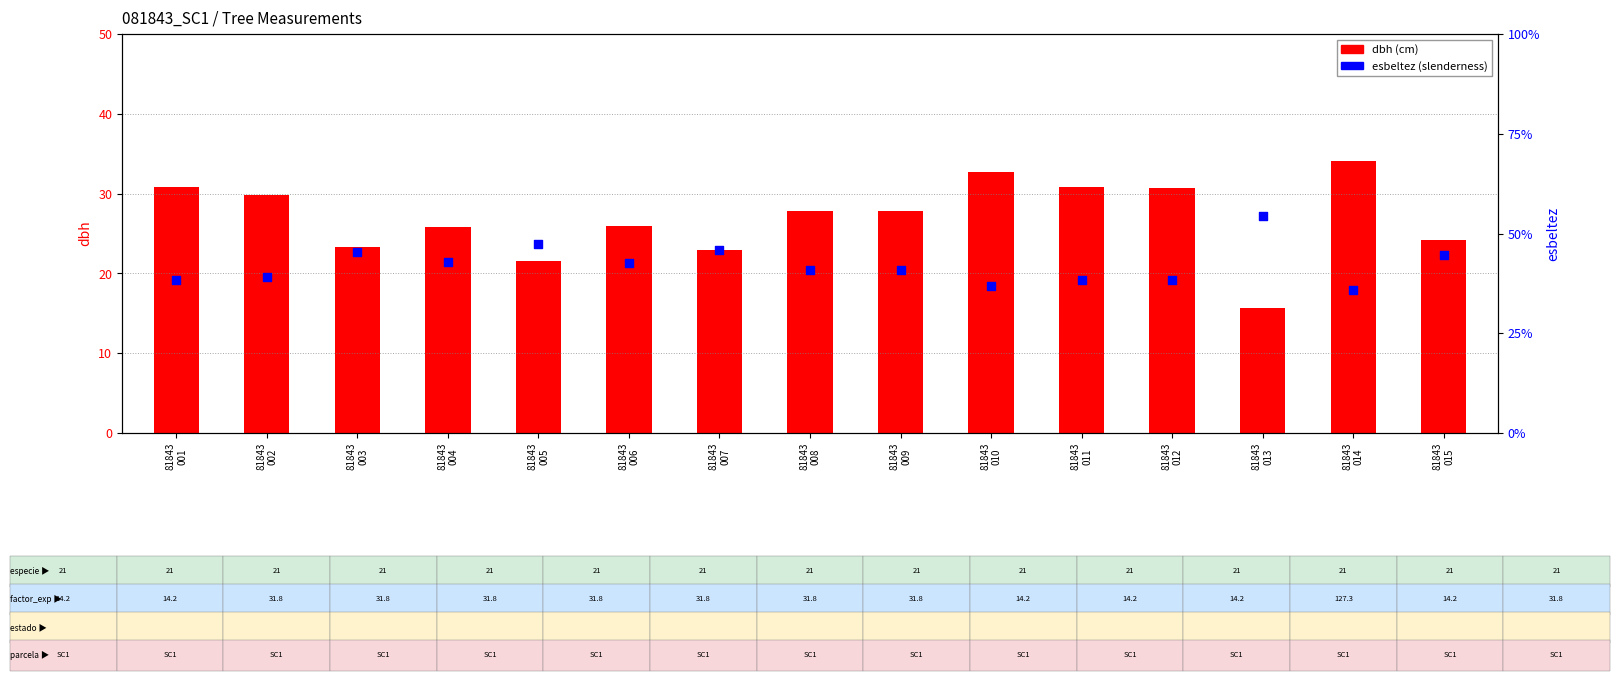

What are all the series names shown in the legend?

dbh, esbeltez